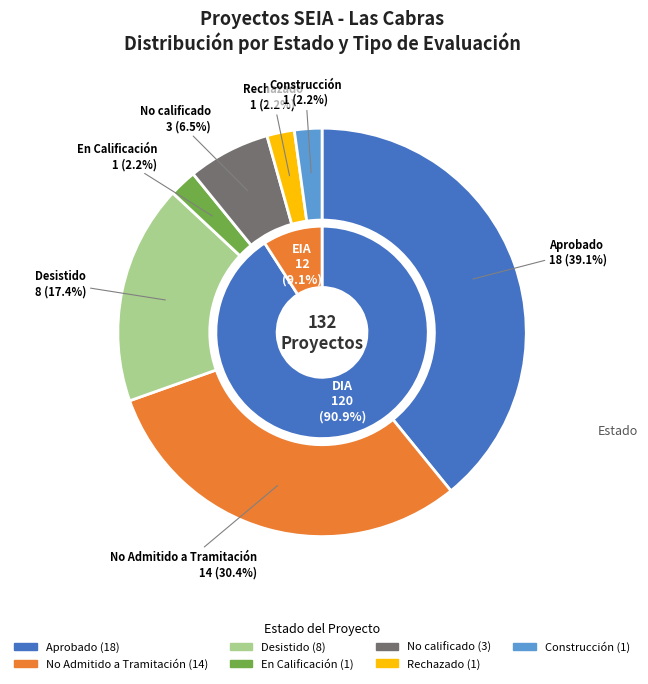

Which category has the smallest portion of the pie?

En Calificación